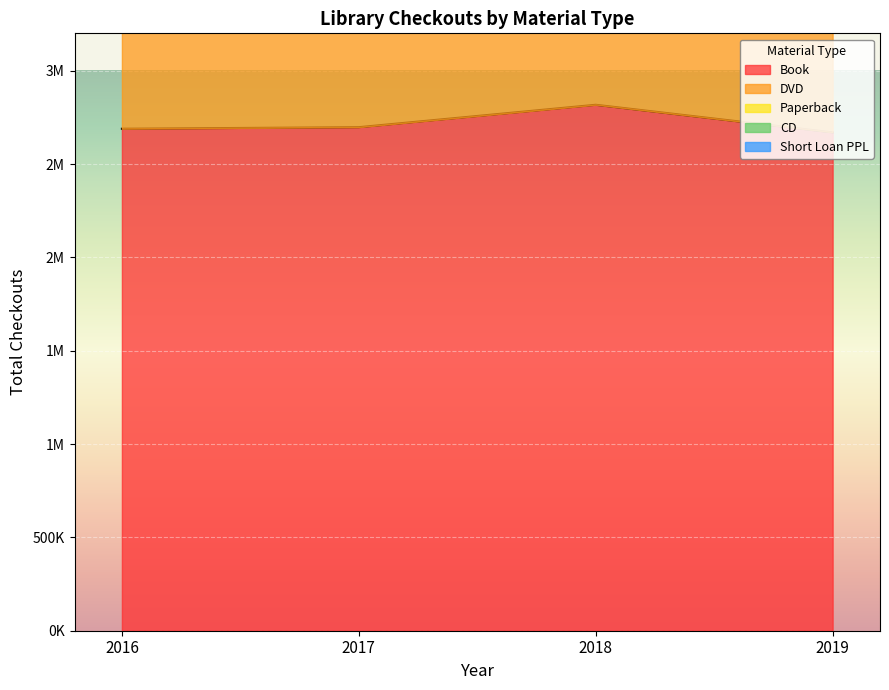

What is the value of the Short Loan PPL point at the 3rd from the left?

46846